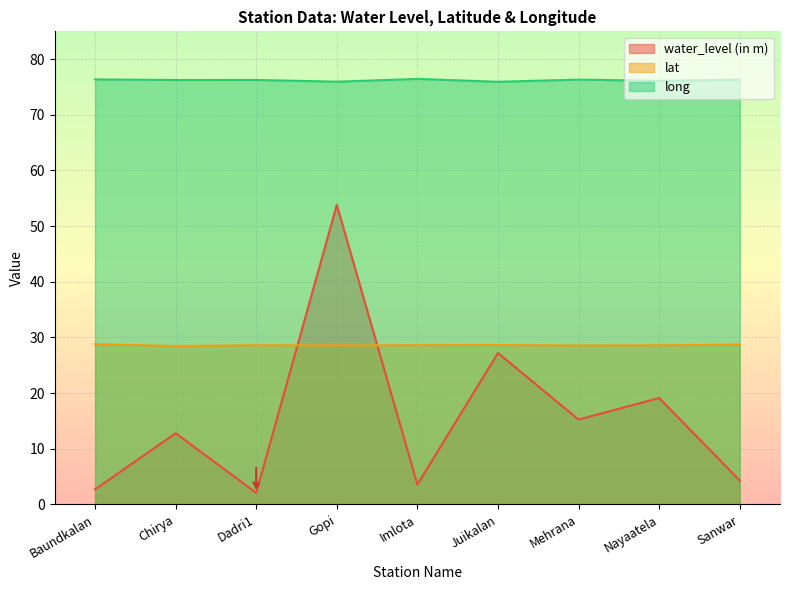

Reading right to left, list all the values displayed in this chart.

water_level (in m): 4.3	19.1	15.2	27.2	3.6	53.8	2.1	12.8	2.7
lat: 28.7	28.6	28.6	28.6	28.6	28.6	28.6	28.5	28.8
long: 76.3	76.1	76.3	75.9	76.5	76.0	76.3	76.3	76.4